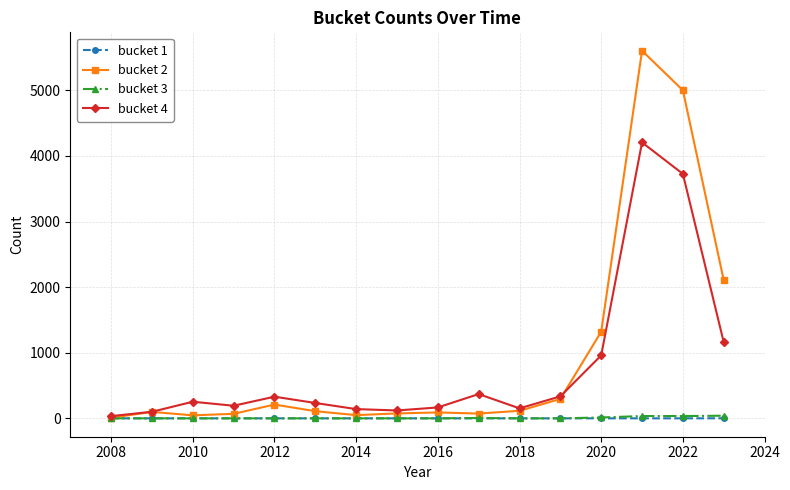

Which series has the largest range (max minus min)?

bucket 2